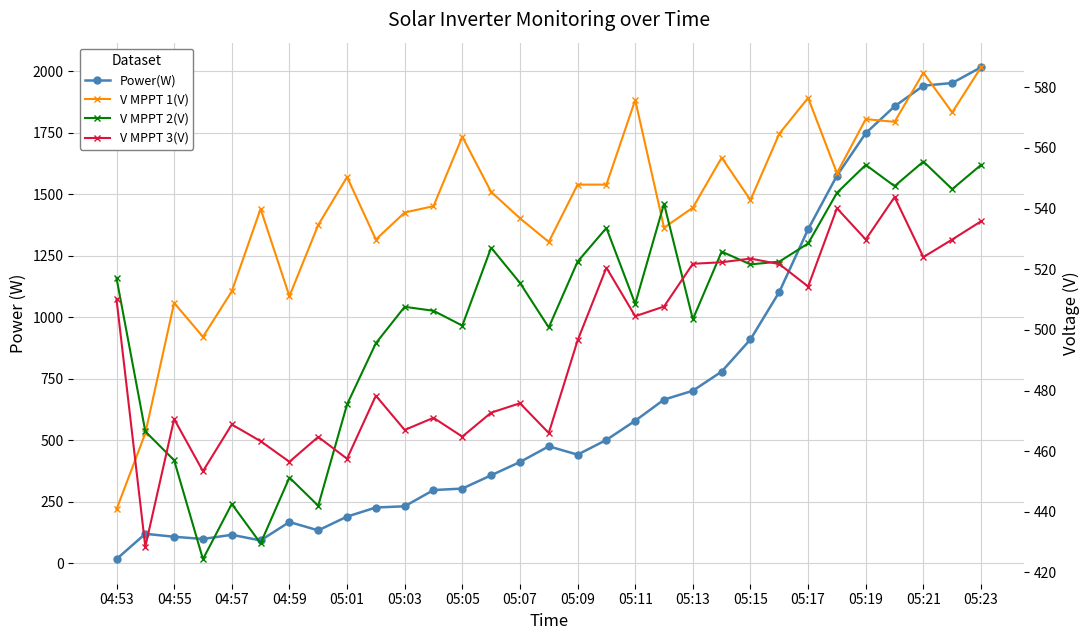

What is the sum of all Power(W) values?

21468.0